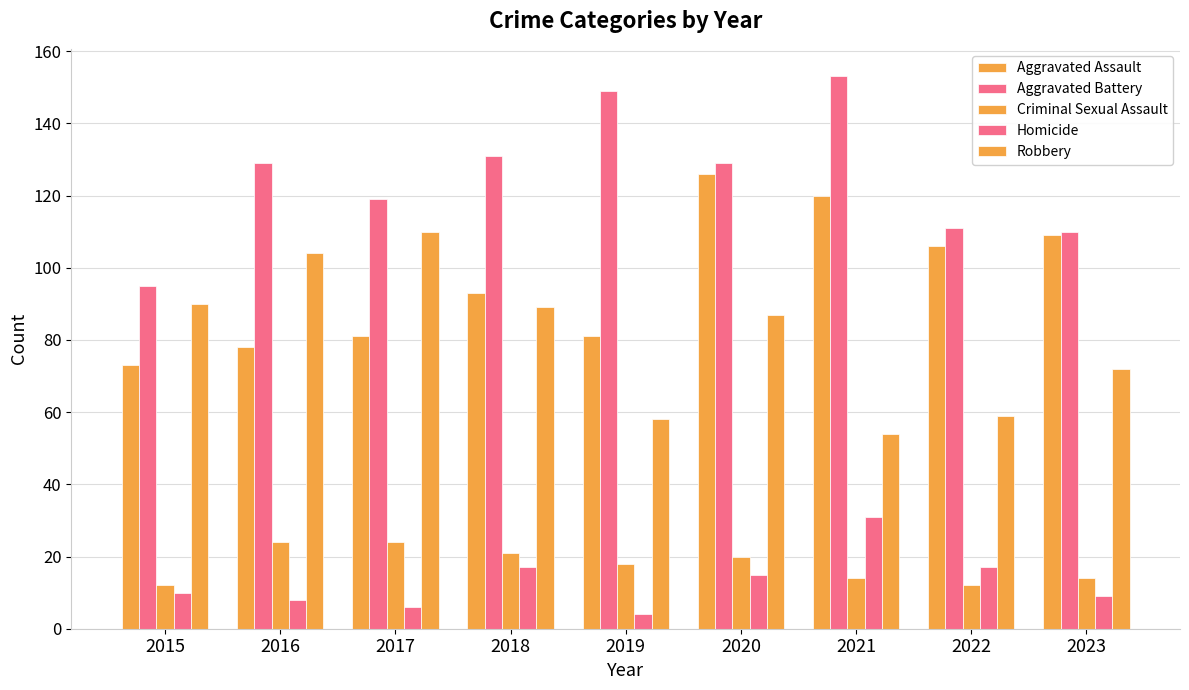

Which series changed the most between 2018 and 2021?

Robbery